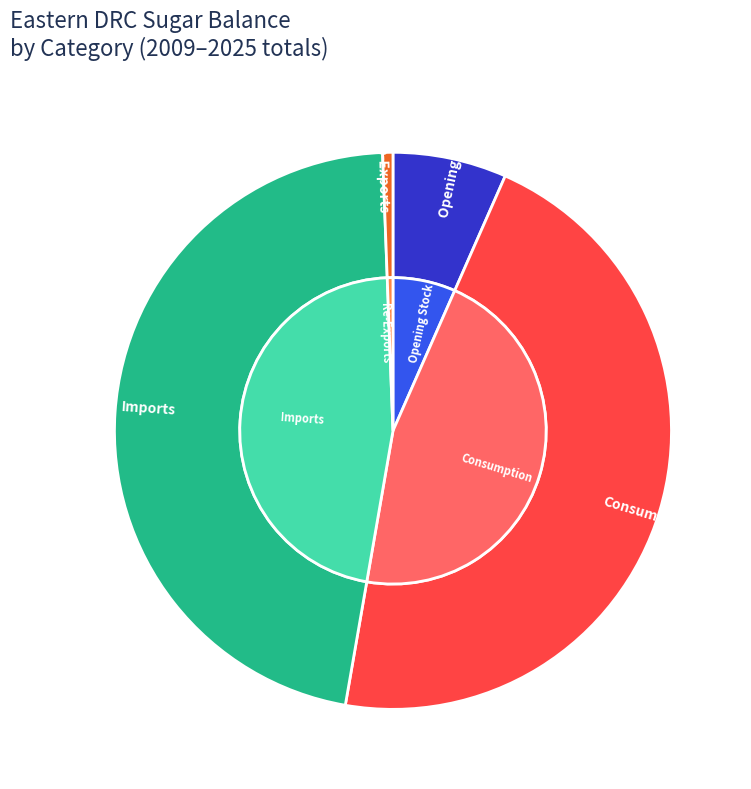

Does 2019 represent more than half of the total?

No